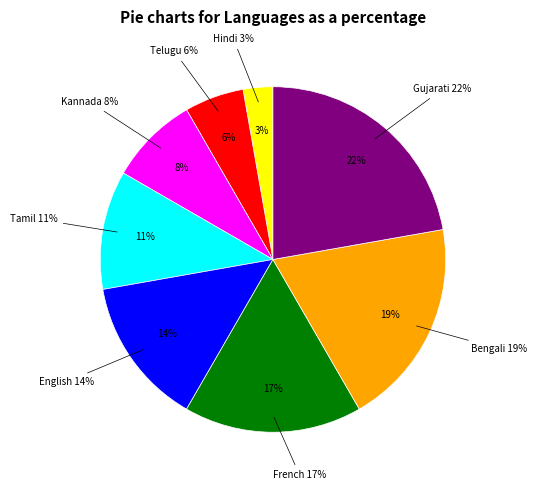

Which slice is the smallest?

Hindi